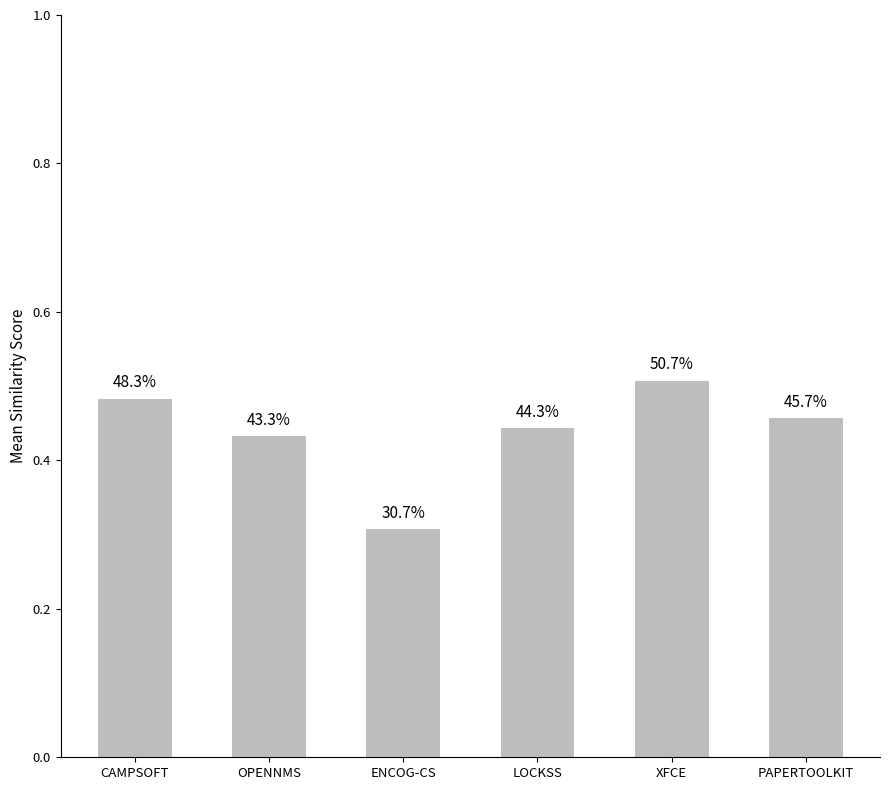

How many bars are there in total?

6